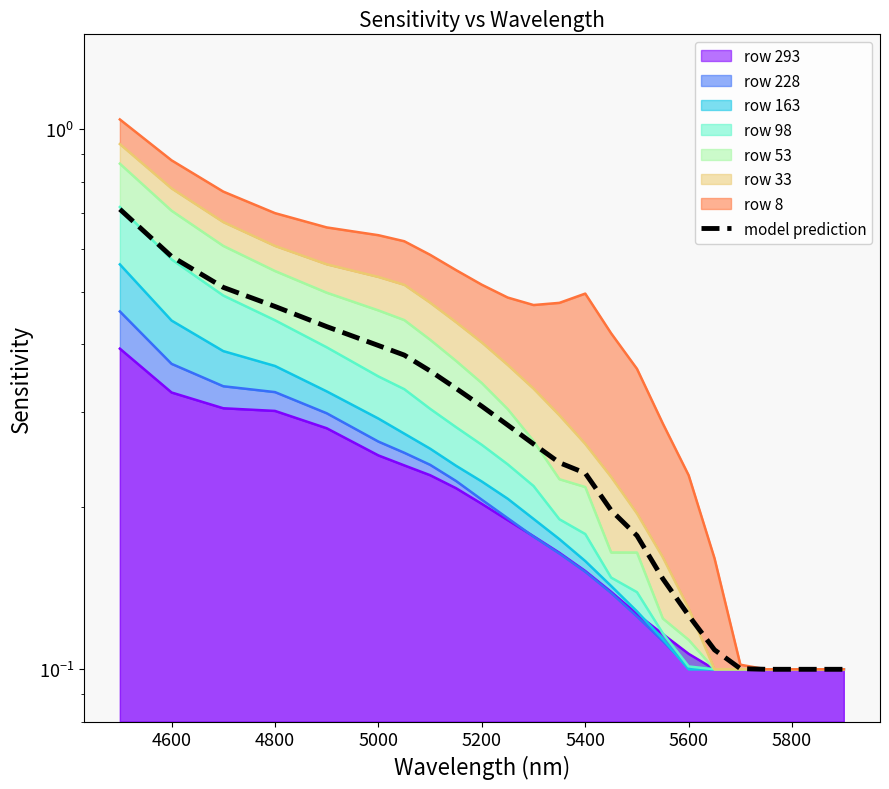

Count the number of categories in the chart.

23